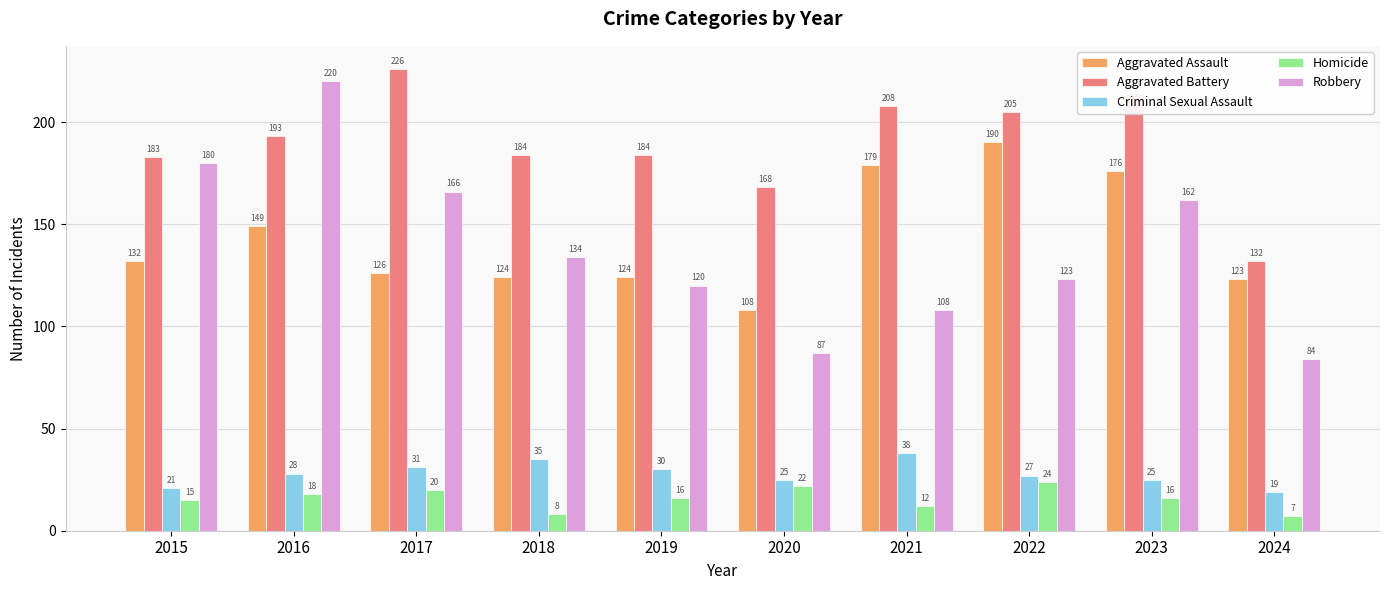

Count the number of categories in the chart.

10